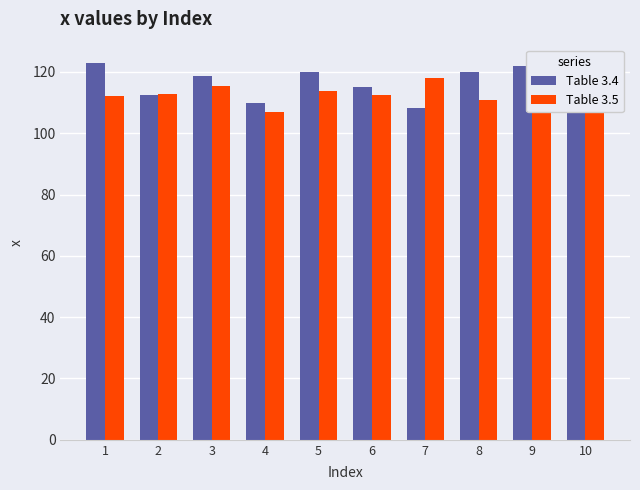

What is the lowest value of the Table 3.5 series?

106.8